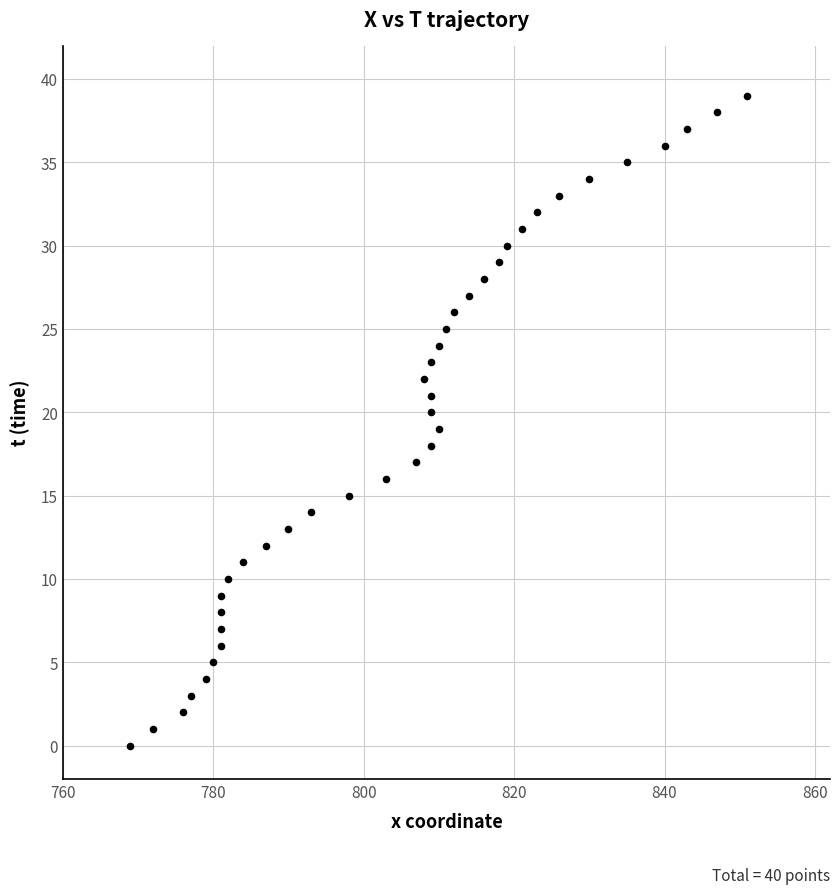

What is the range of Y values (max minus min)?

39